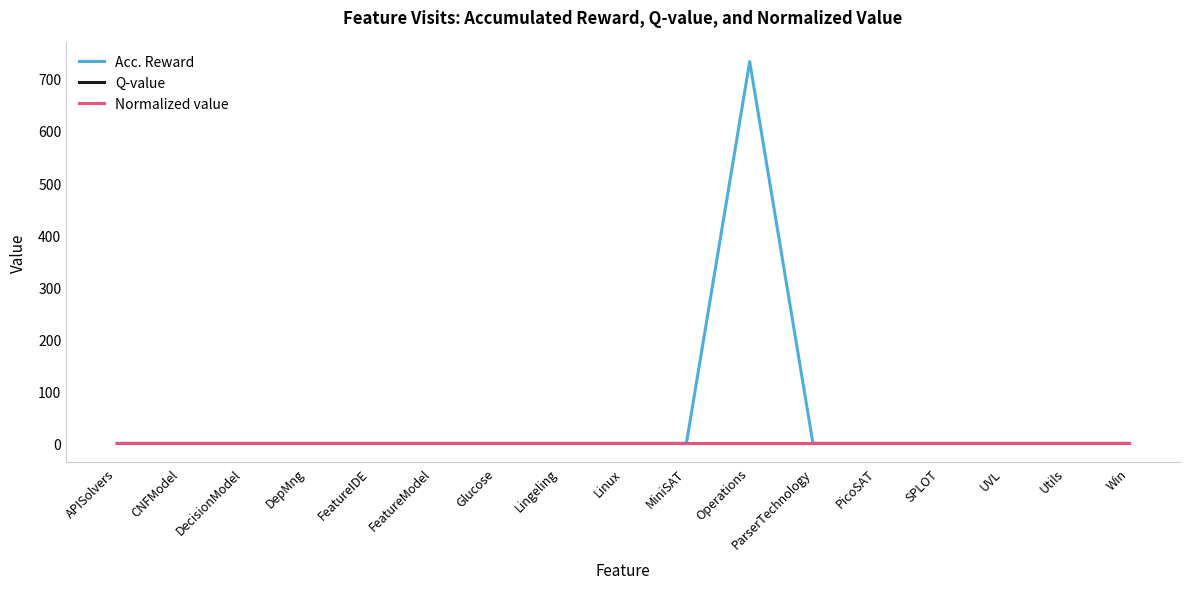

How many lines are shown in the chart?

3